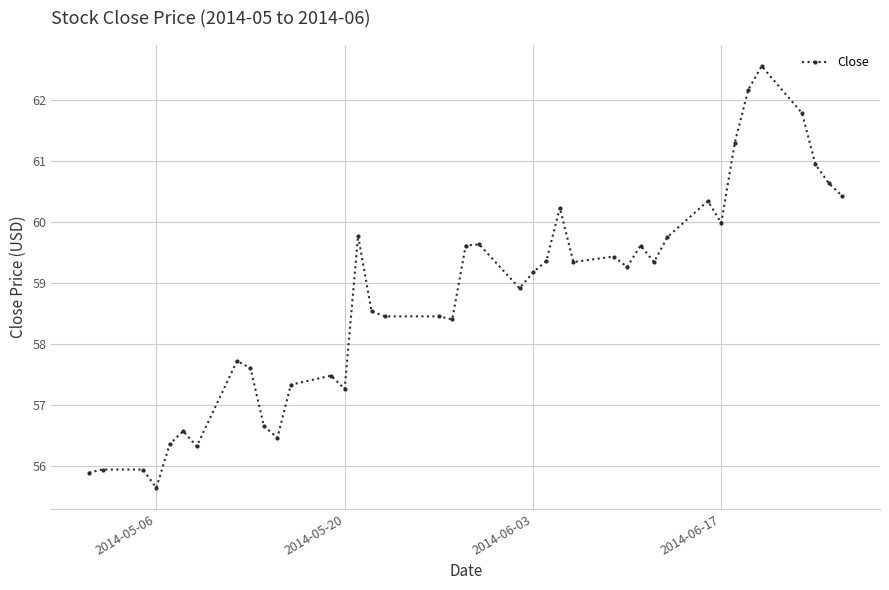

What is the maximum value shown in the chart?

62.5